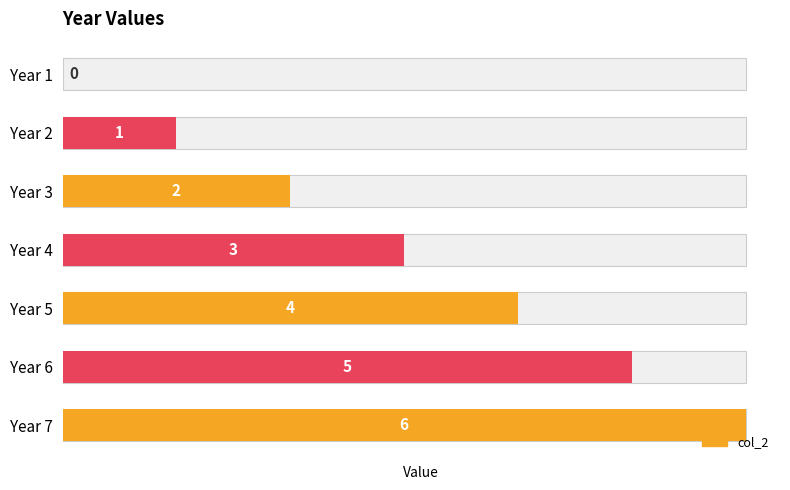

What is the difference between the values at Year 6 and Year 1?

5